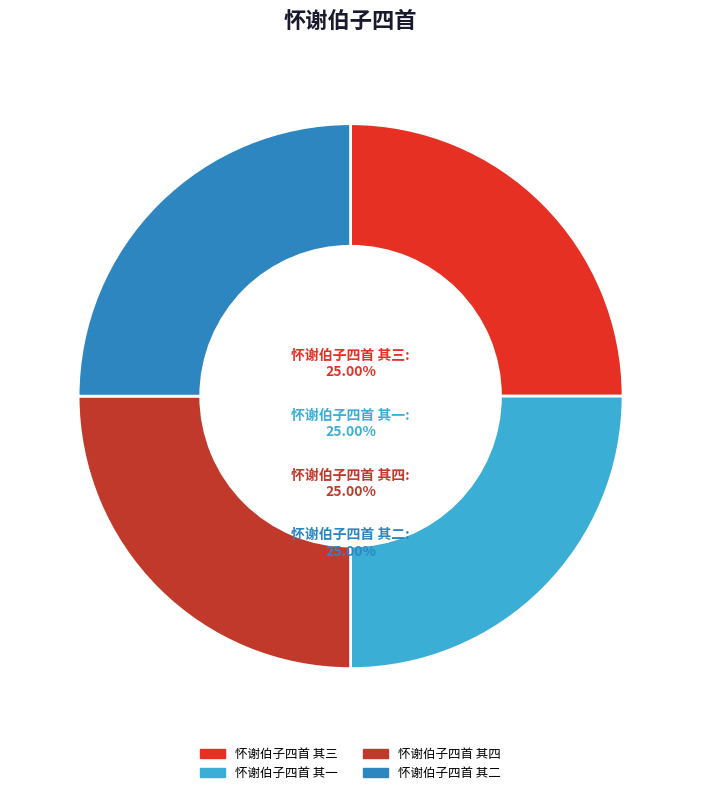

Approximately how many times larger is the value at 怀谢伯子四首 其二 compared to 怀谢伯子四首 其三?

1.0